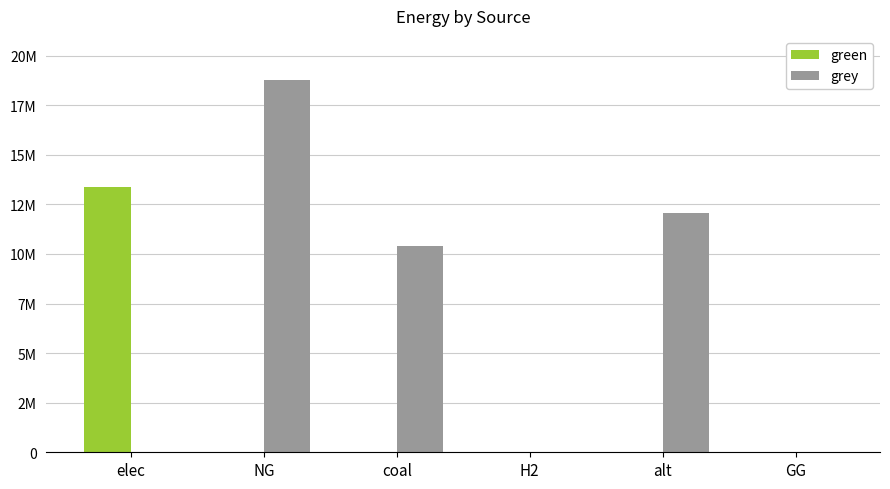

Reading left to right, what are all the values shown in this chart?

green: elec=13372467.4	NG=0.0	coal=0.0	H2=0.0	alt=0.0	GG=0.0
grey: elec=0.0	NG=18789319.1	coal=10421662.8	H2=0.0	alt=12083802.7	GG=0.0